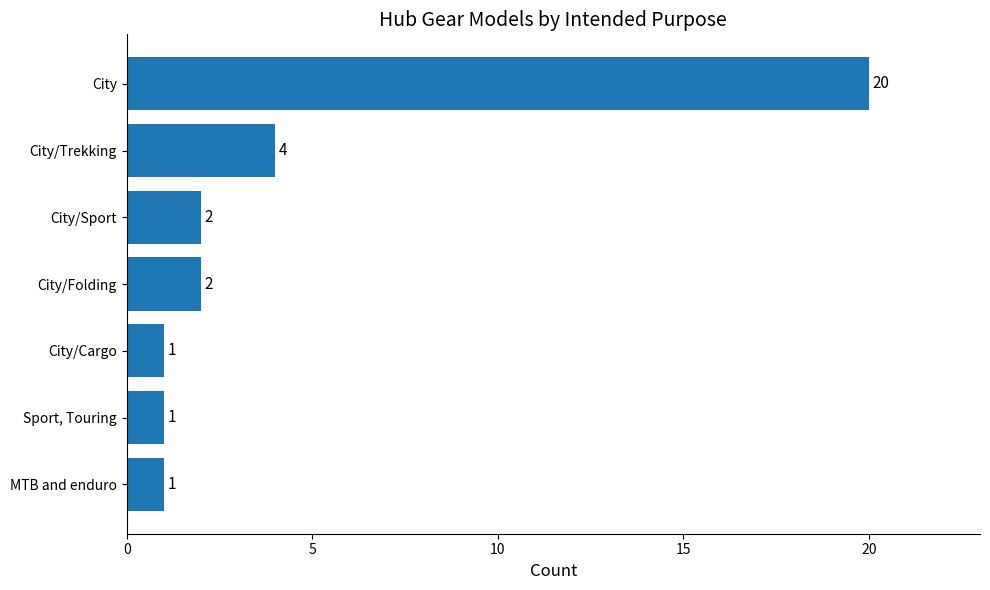

Reading bottom to top, extract all data points from this chart.

1	1	1	2	2	4	20